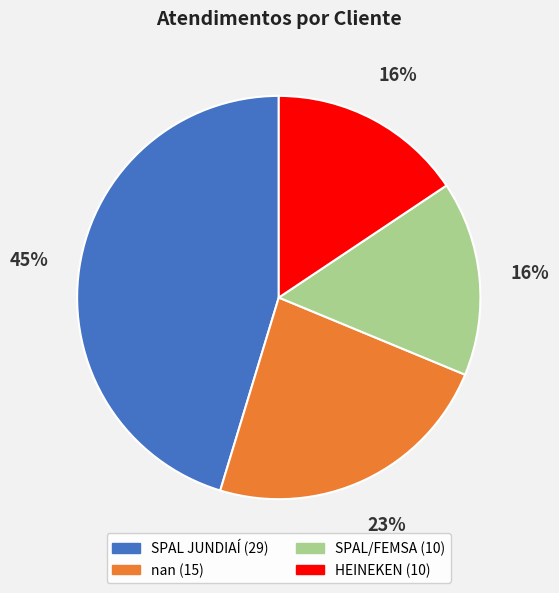

To the nearest percent, what percentage of the pie is HEINEKEN?

16%